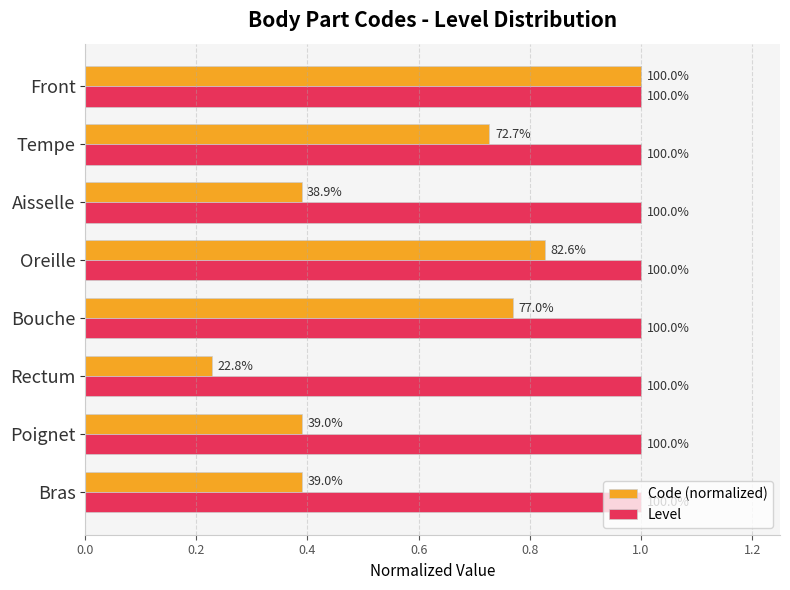

List the series in order of their peak value, lowest first.

Level, Code (normalized)